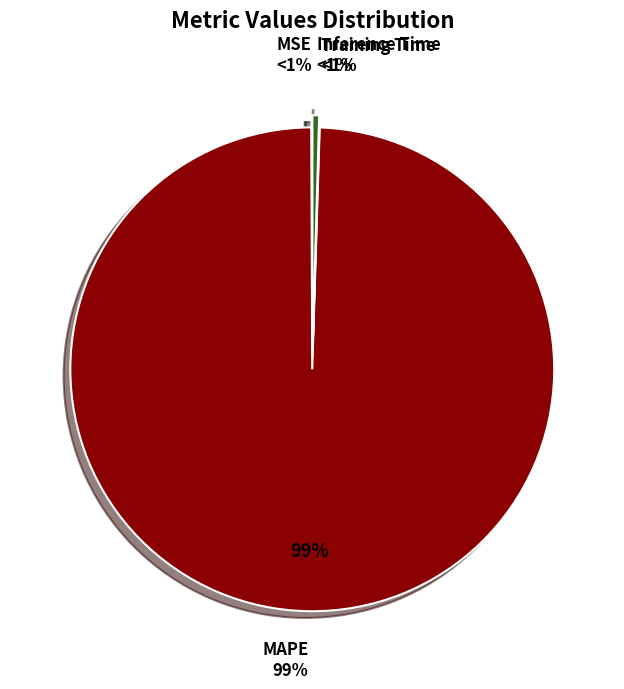

The Inference Time slice represents 15% of the pie. True or false?

False